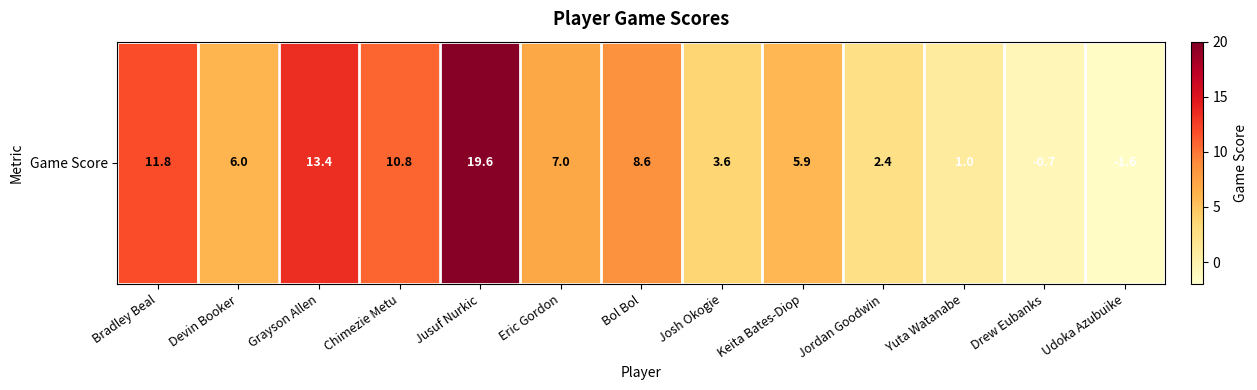

What is the greatest value displayed?

19.6